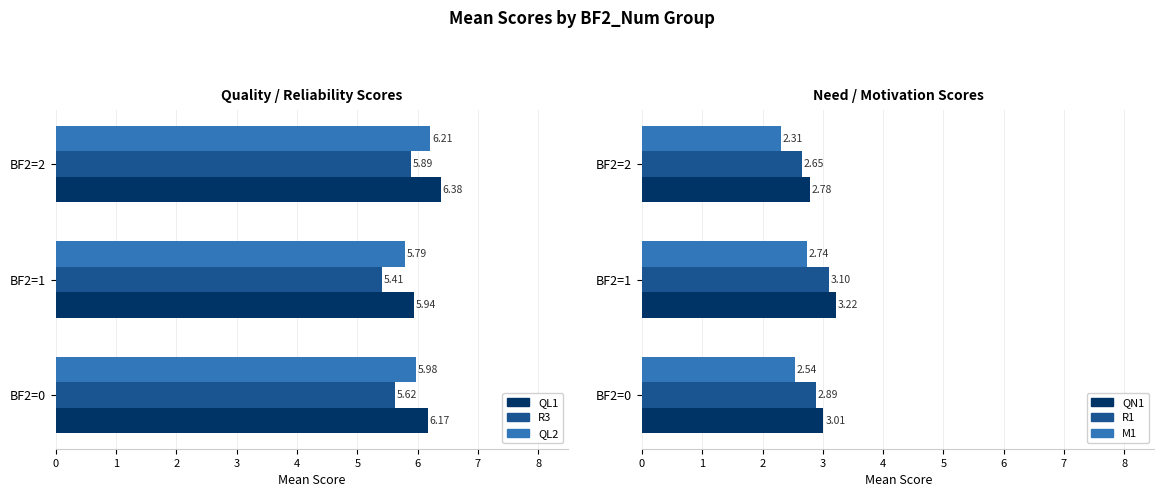

Does the chart contain stacked bars?

No